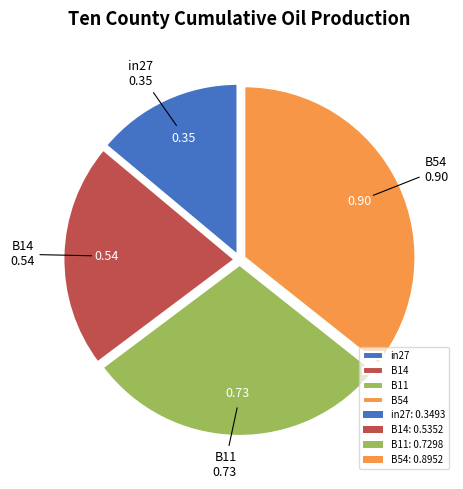

Which slice is the largest?

B54